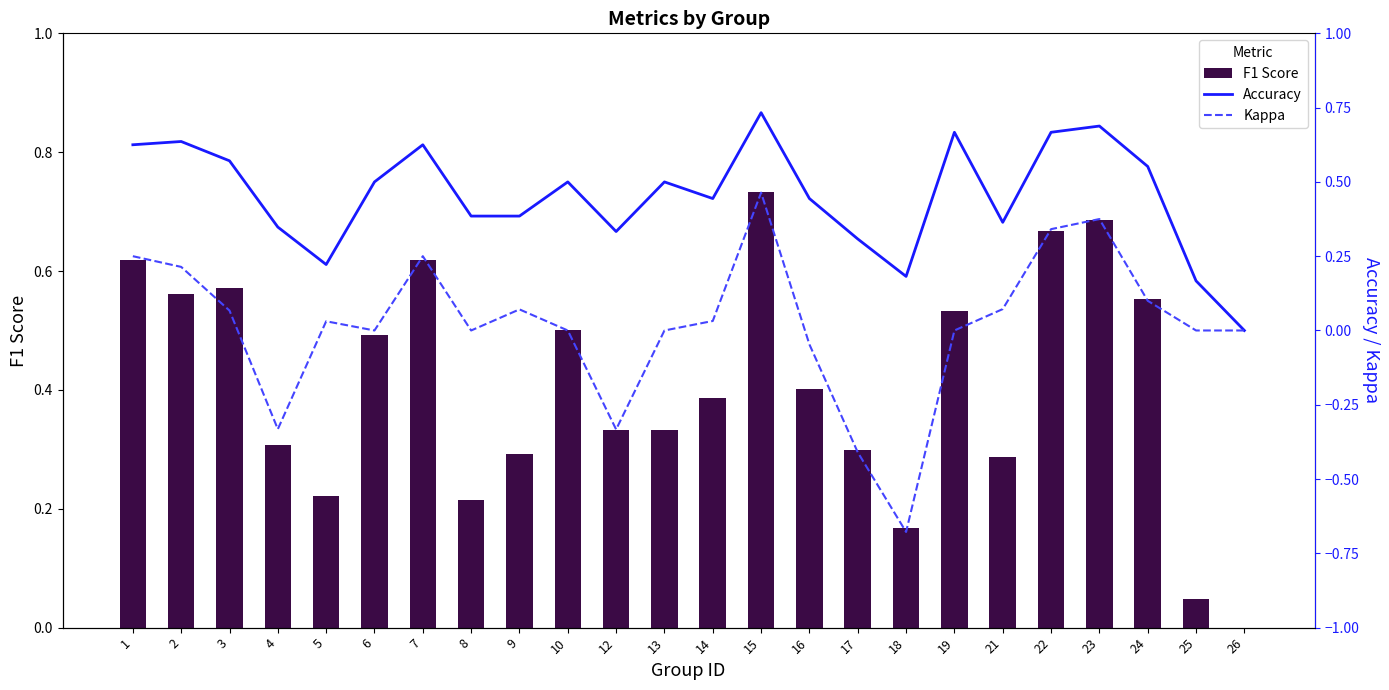

What is the minimum value shown in the chart?

-0.7